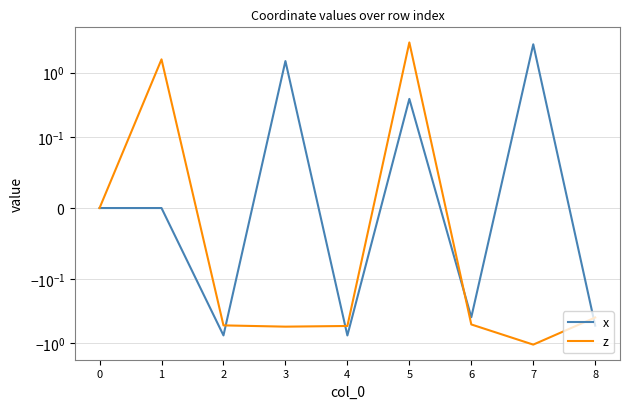

Is the value of z at 7 greater than the value of x at 5?

No